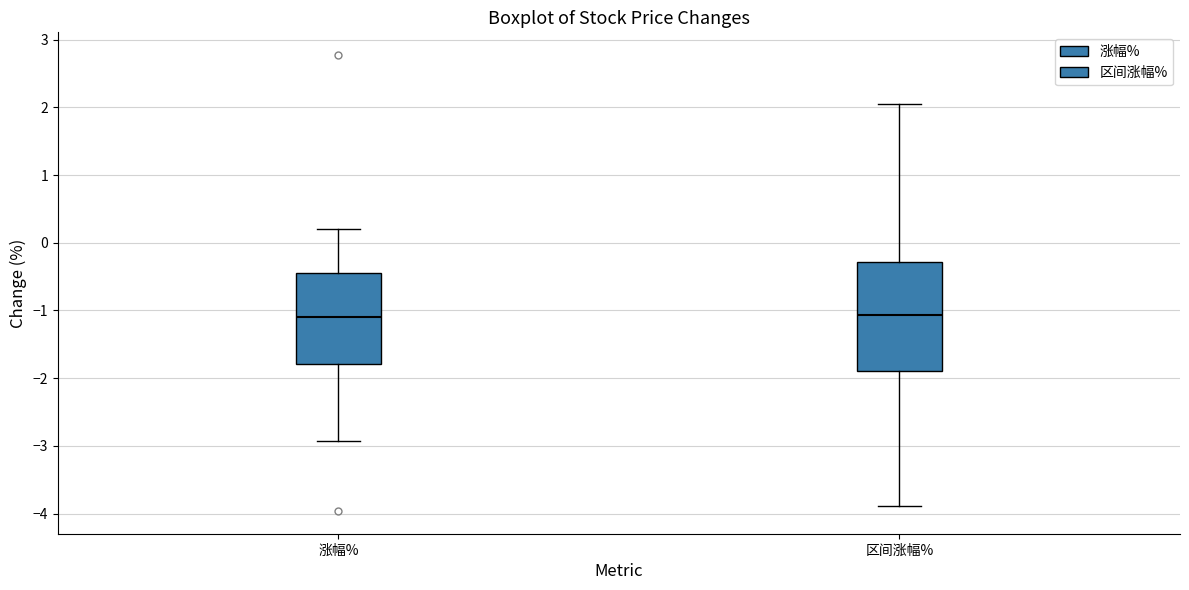

Reading left to right, read every box against the y-axis: the position of its median line, the range the box covers, and the ends of its whiskers. The values are not printed on the chart, so give them approximately, as read against the axis.

涨幅%: median -1.1, box -1.8 to -0.4, whiskers -2.9 to 0.2
区间涨幅%: median -1.1, box -1.9 to -0.3, whiskers -3.9 to 2.1